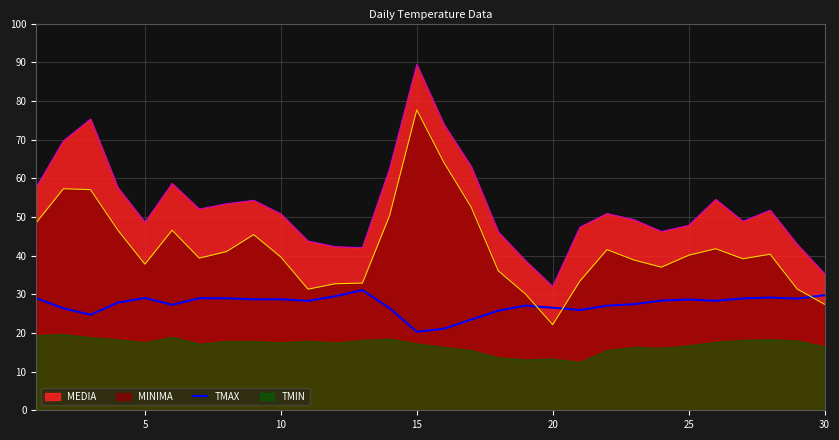

The MEDIA series shows 17.4 at 5. True or false?

False